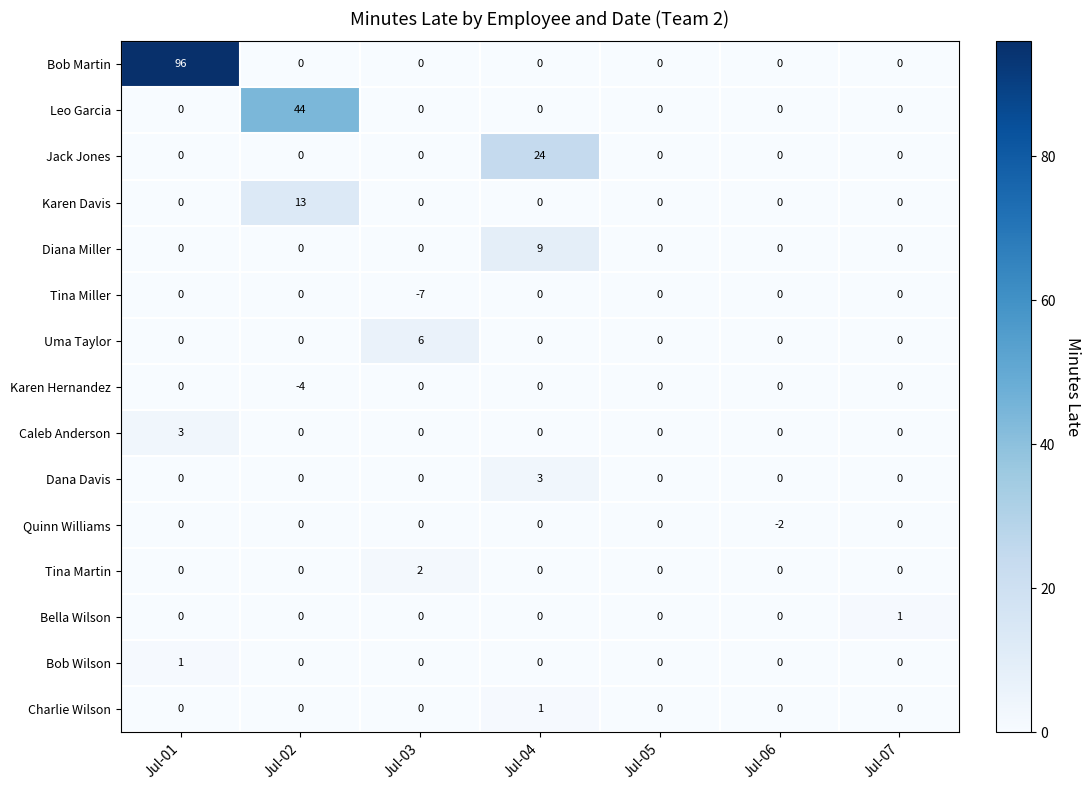

What is the spread (max minus min) of values at Jul-04?

24